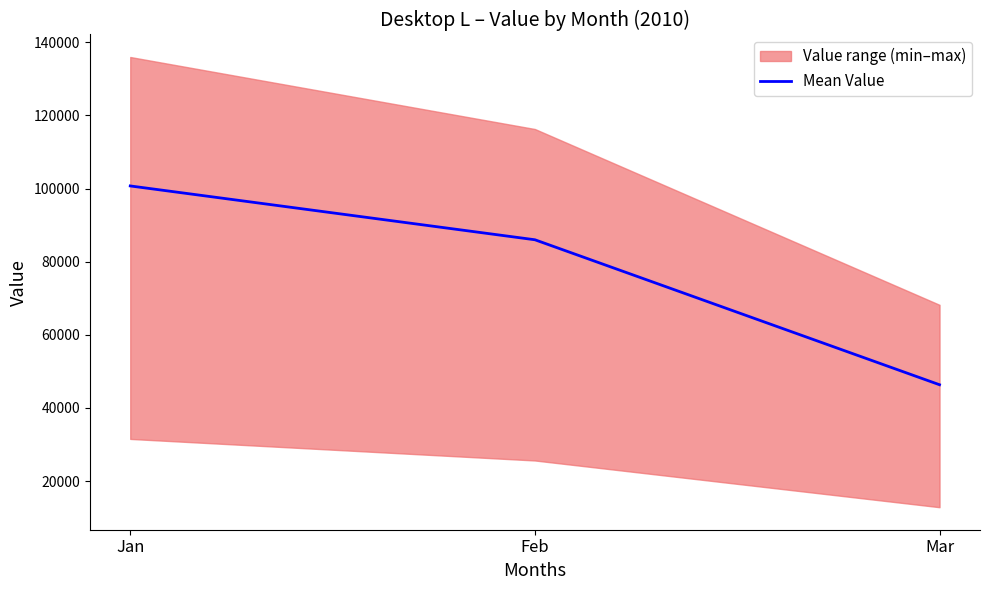

Approximately how many times larger is the value at Jan compared to Mar?

2.2